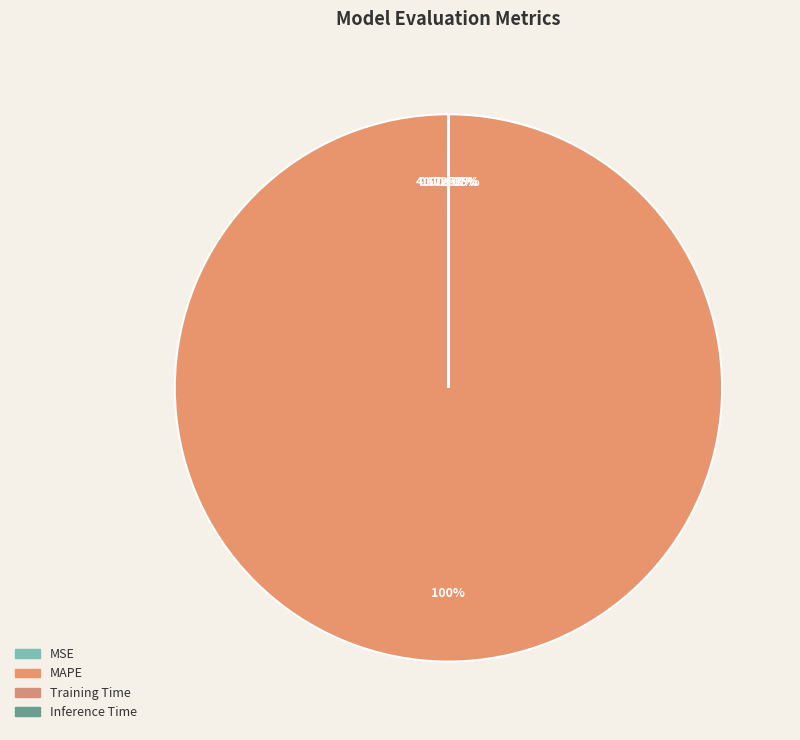

True or false: Training Time accounts for 1% of the total.

False